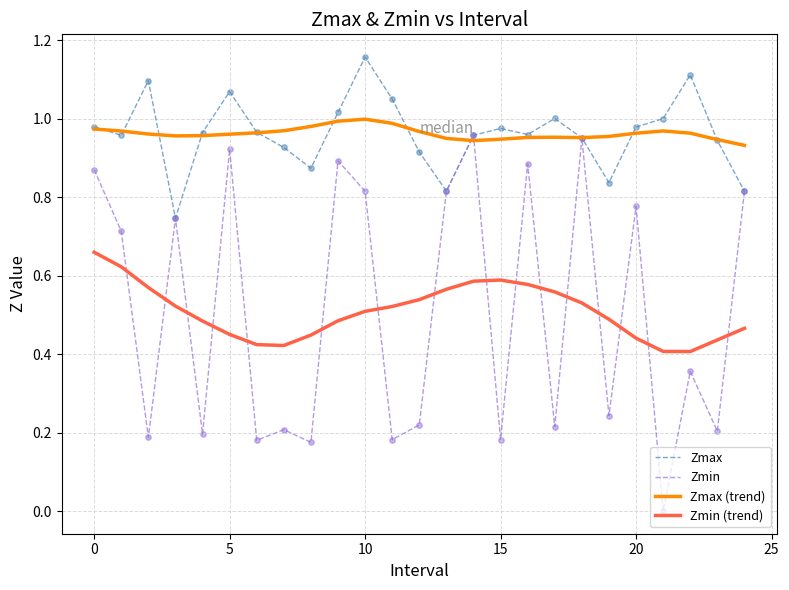

Which series has the largest range (max minus min)?

Zmin